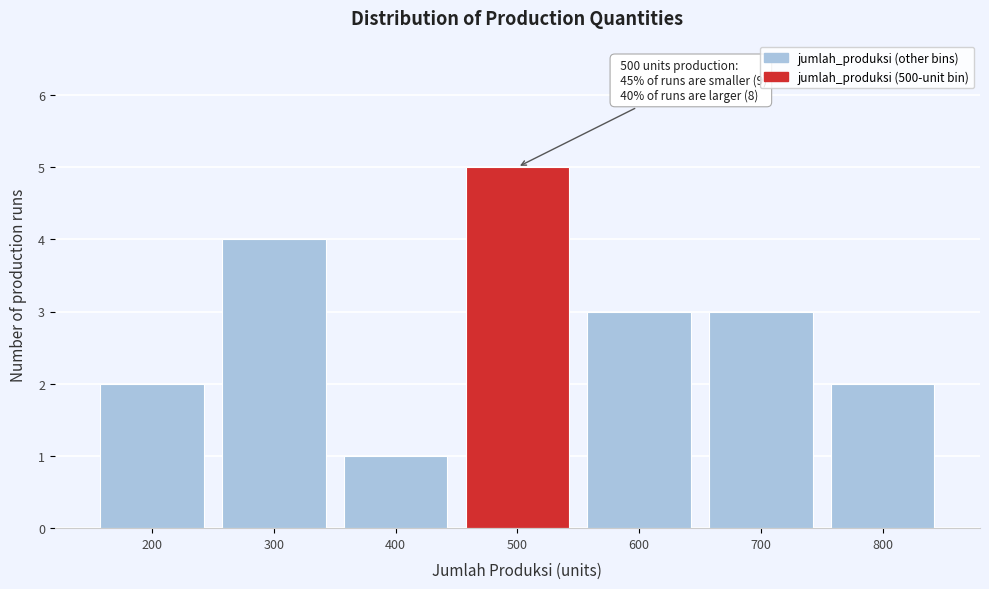

Which range on the x-axis has the tallest bar?

450 to 550